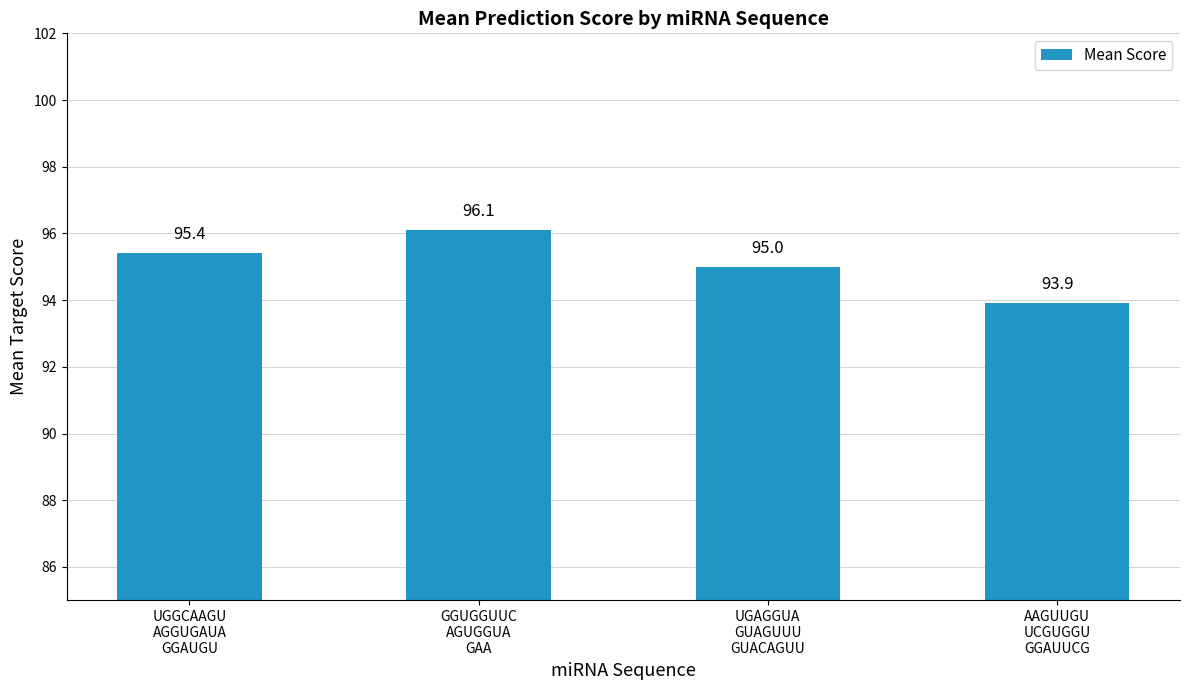

What is the approximate value at AAGUUGU
UCGUGGU
GGAUUCG?

93.9